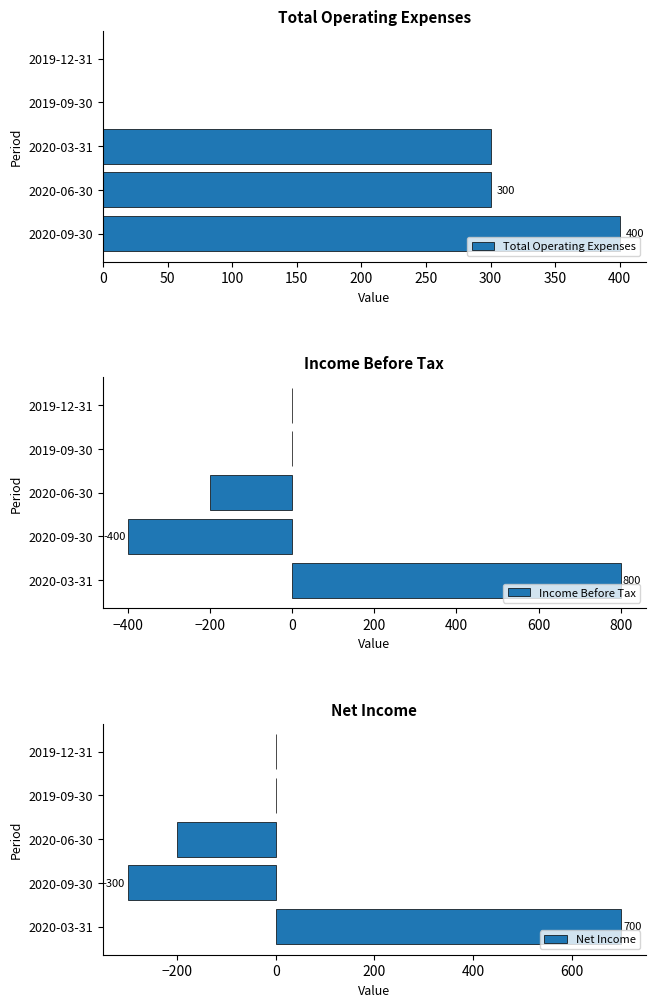

What is the sum of all Income Before Tax values?

200